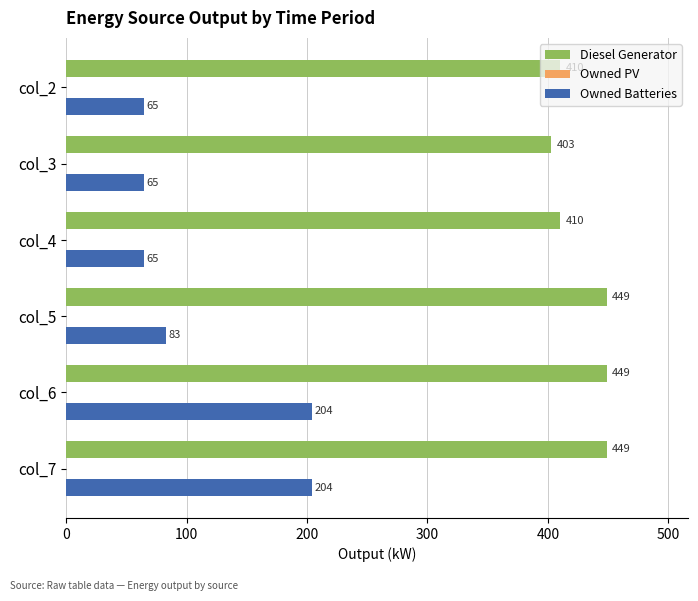

What is the maximum value shown in the chart?

449.0